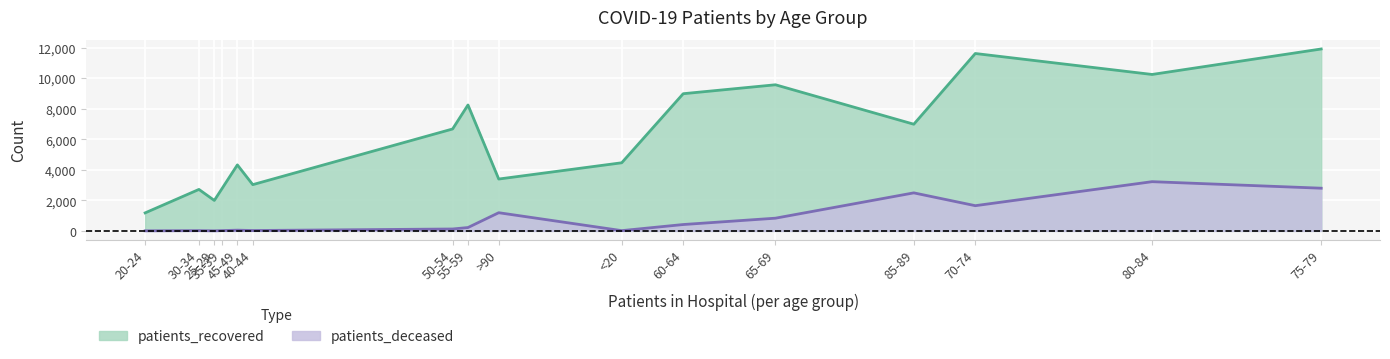

What is the difference between the maximum and second lowest values in the patients_recovered series?

9930